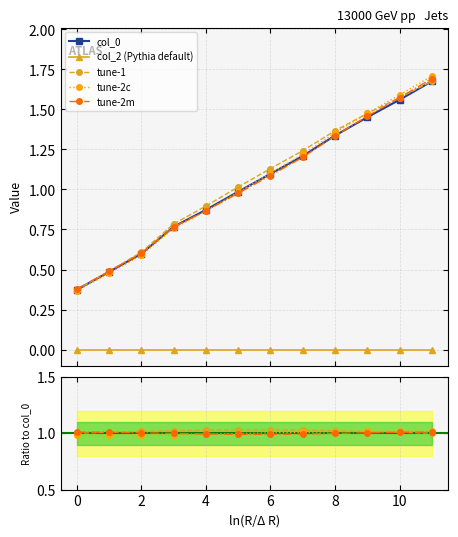

What is the value of the 1st point from the left?

0.4